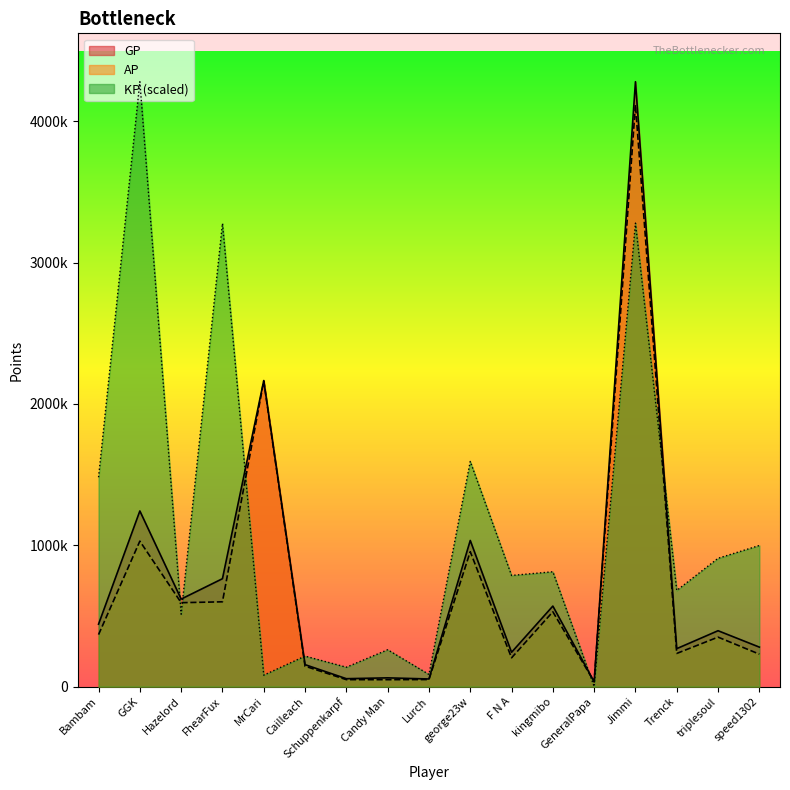

How many data points in GP are less than 395397?

8